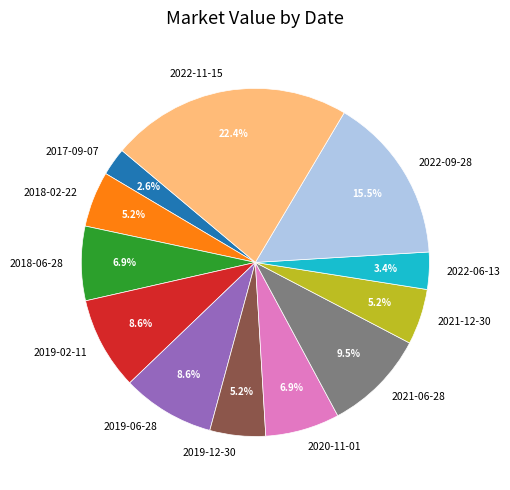

Which has a higher value, 2022-09-28 or 2021-12-30?

2022-09-28